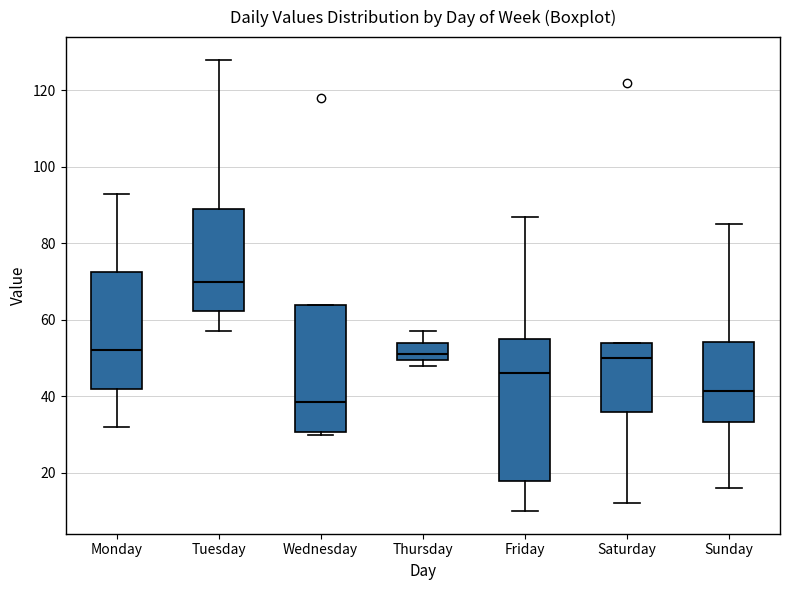

Which box has the lowest median line?

Wednesday